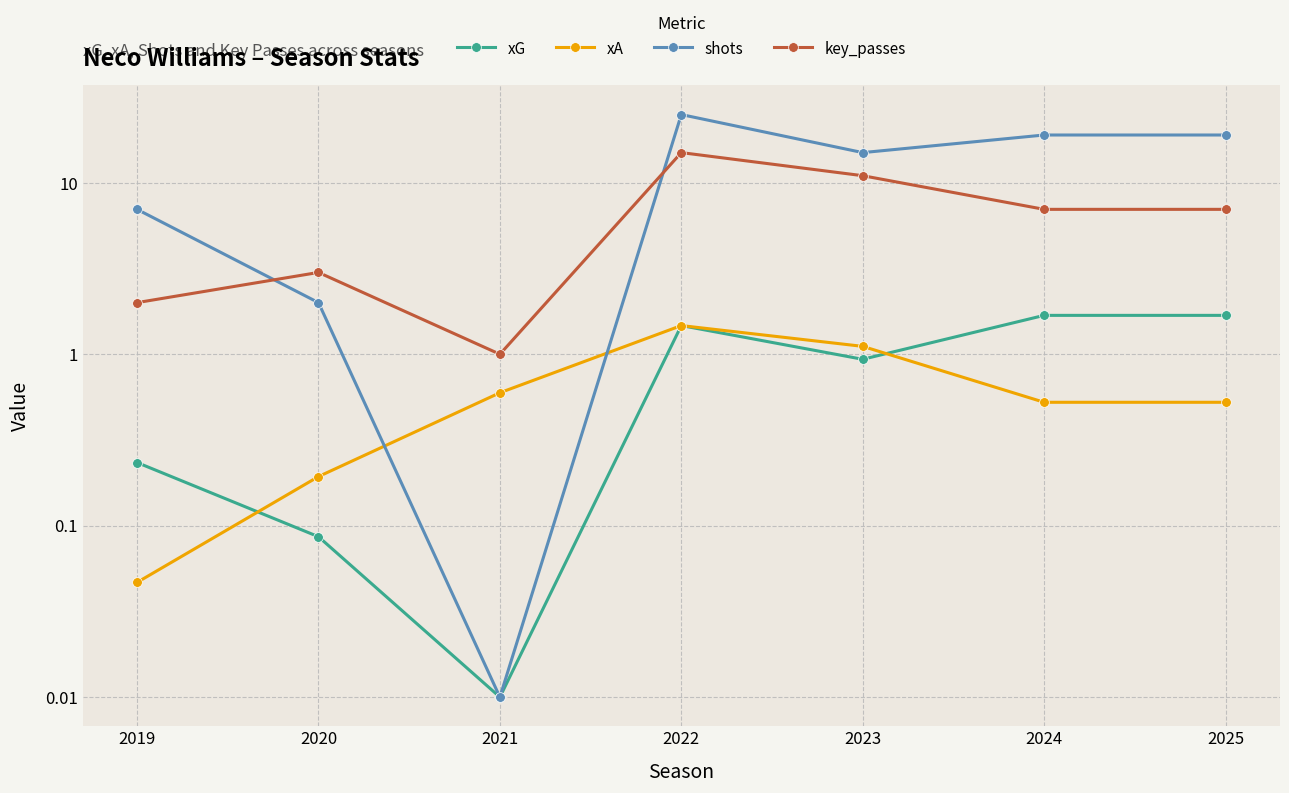

What are all the series names shown in the legend?

xG, xA, shots, key_passes